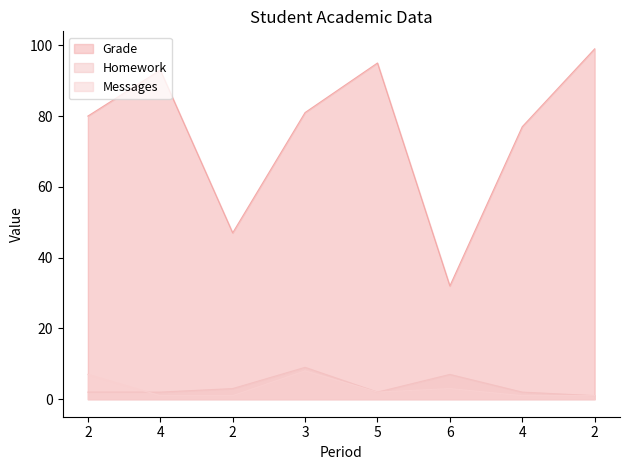

How many interior local peaks does the Messages series have?

2